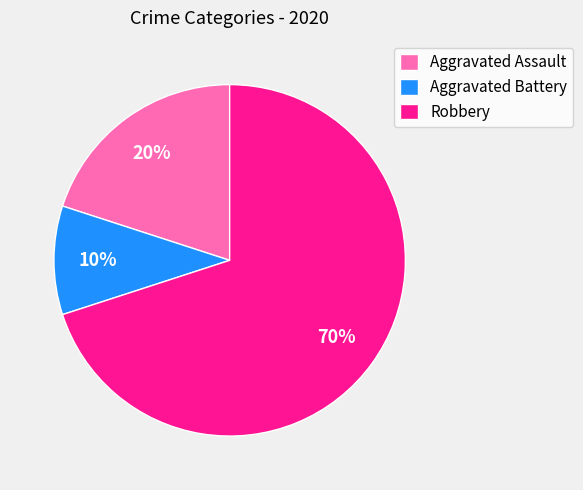

Is it true that Aggravated Battery is 1% of the pie?

False